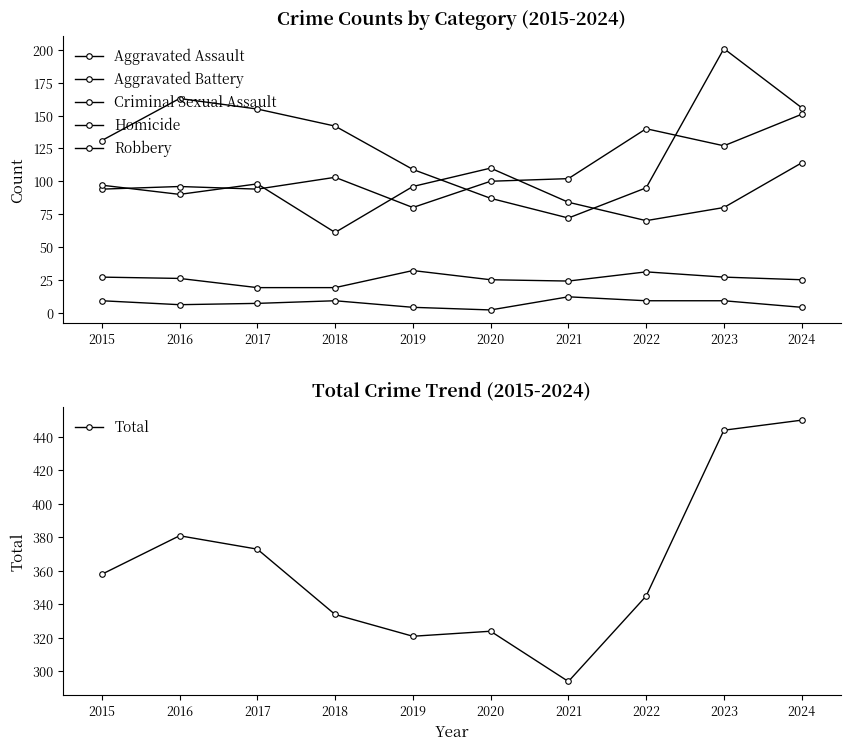

At how many categories does at least one series exceed 52?

10